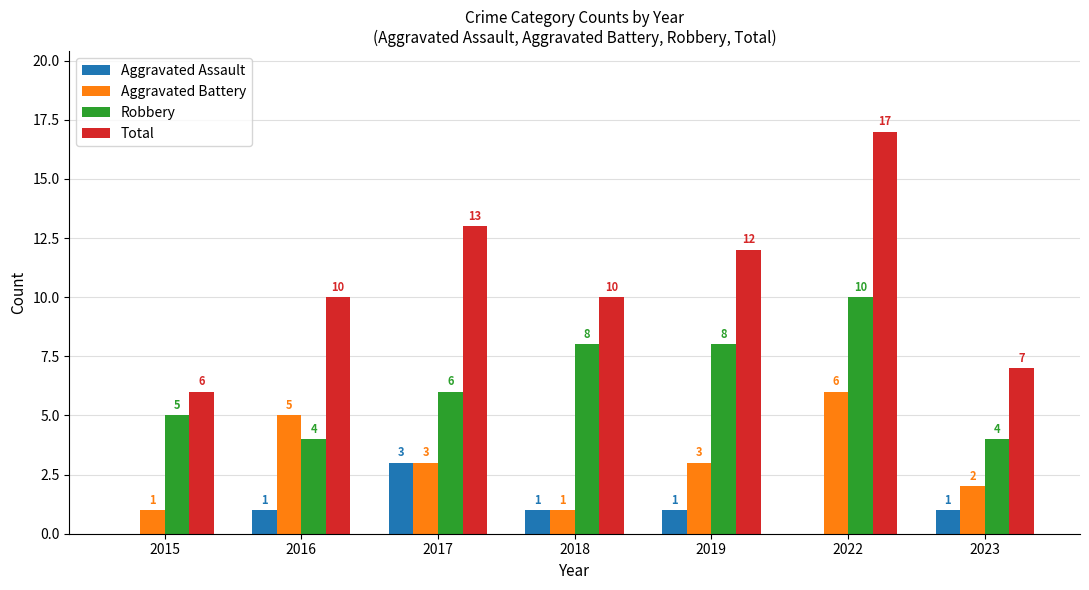

Is the value of Total at 2023 greater than the value of Aggravated Battery at 2018?

Yes